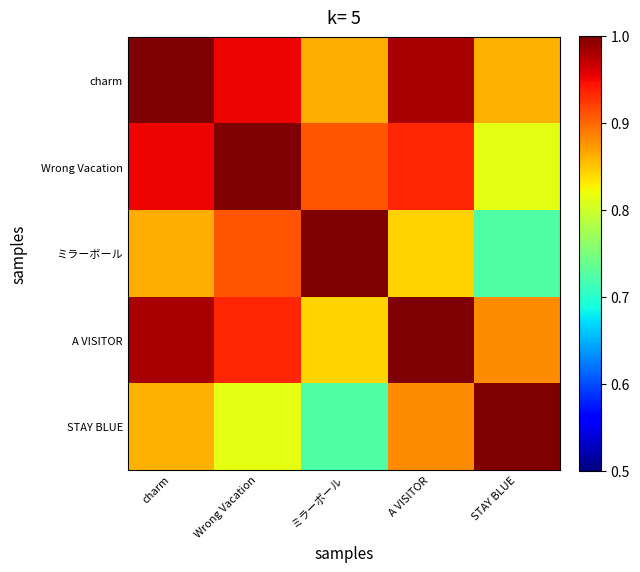

What is the smallest value displayed?

0.7